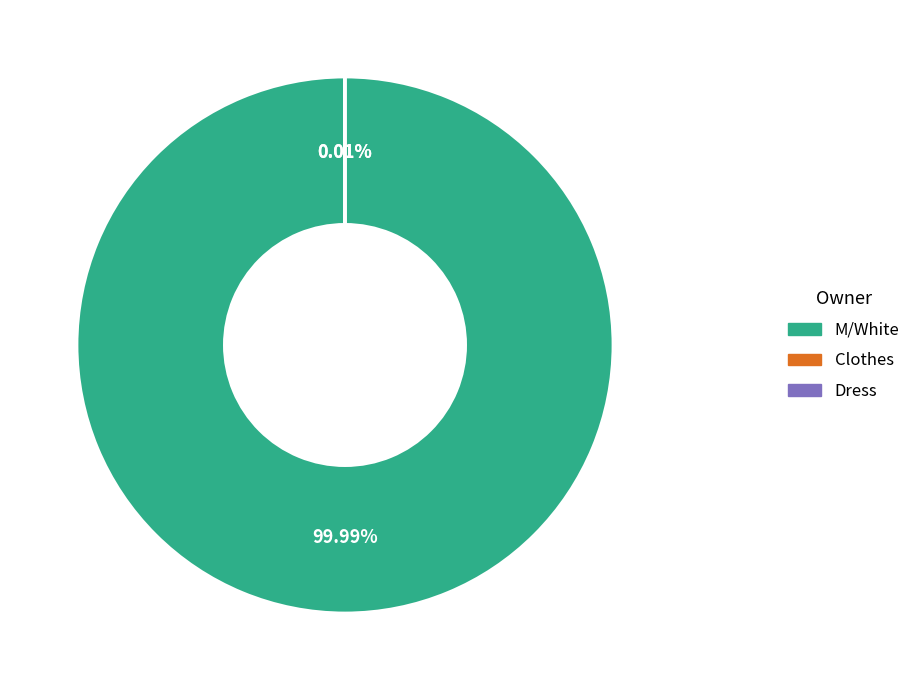

Which slice represents more than half of the pie?

M/White